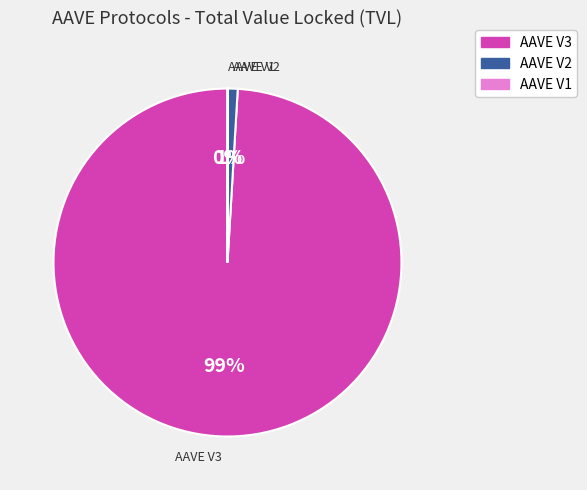

The AAVE V2 slice represents 8% of the pie. True or false?

False